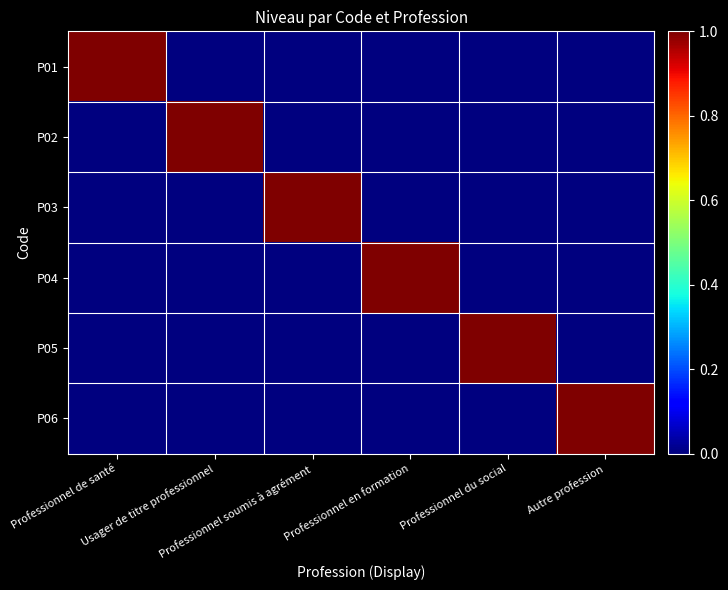

Which has a higher value, Professionnel de santé or Professionnel soumis à agrément?

Professionnel de santé